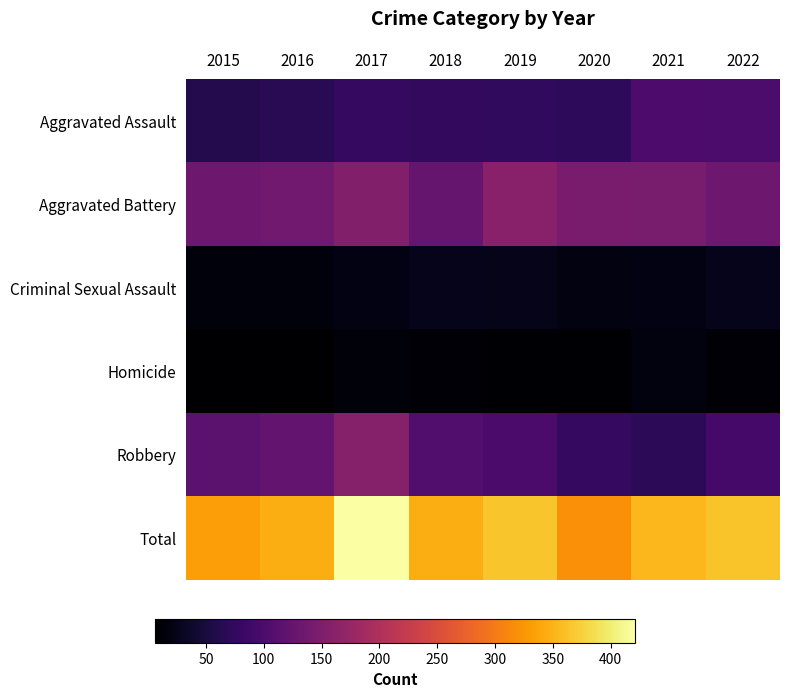

Which category has the highest value across all series?

2017